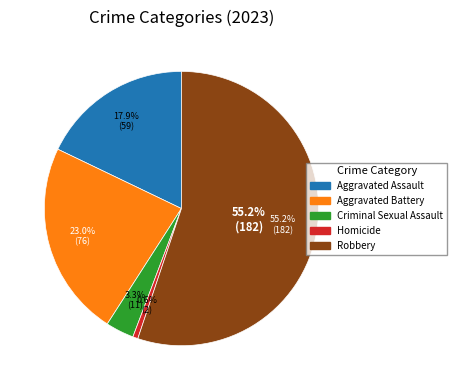

To the nearest percent, what percentage of the pie is Homicide?

1%